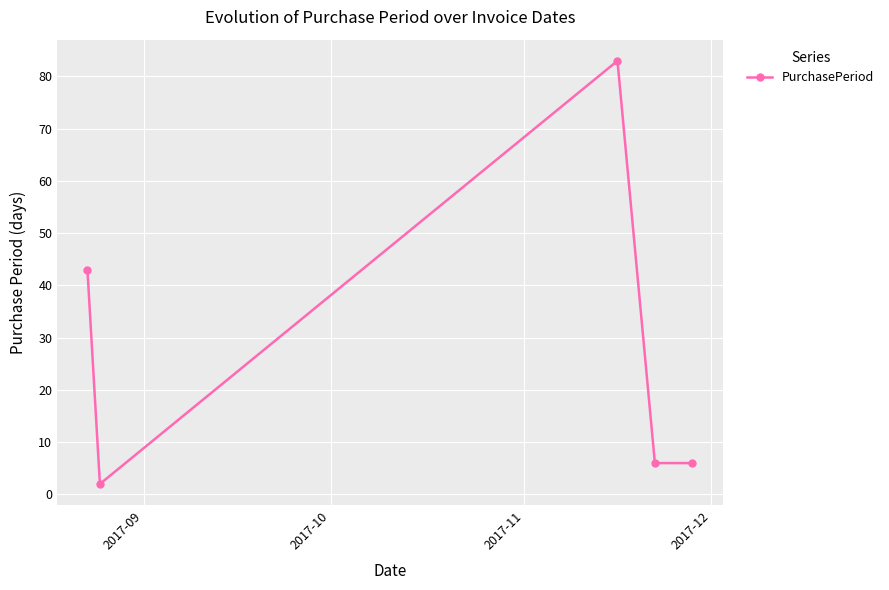

Does the chart have visible grid lines?

Yes